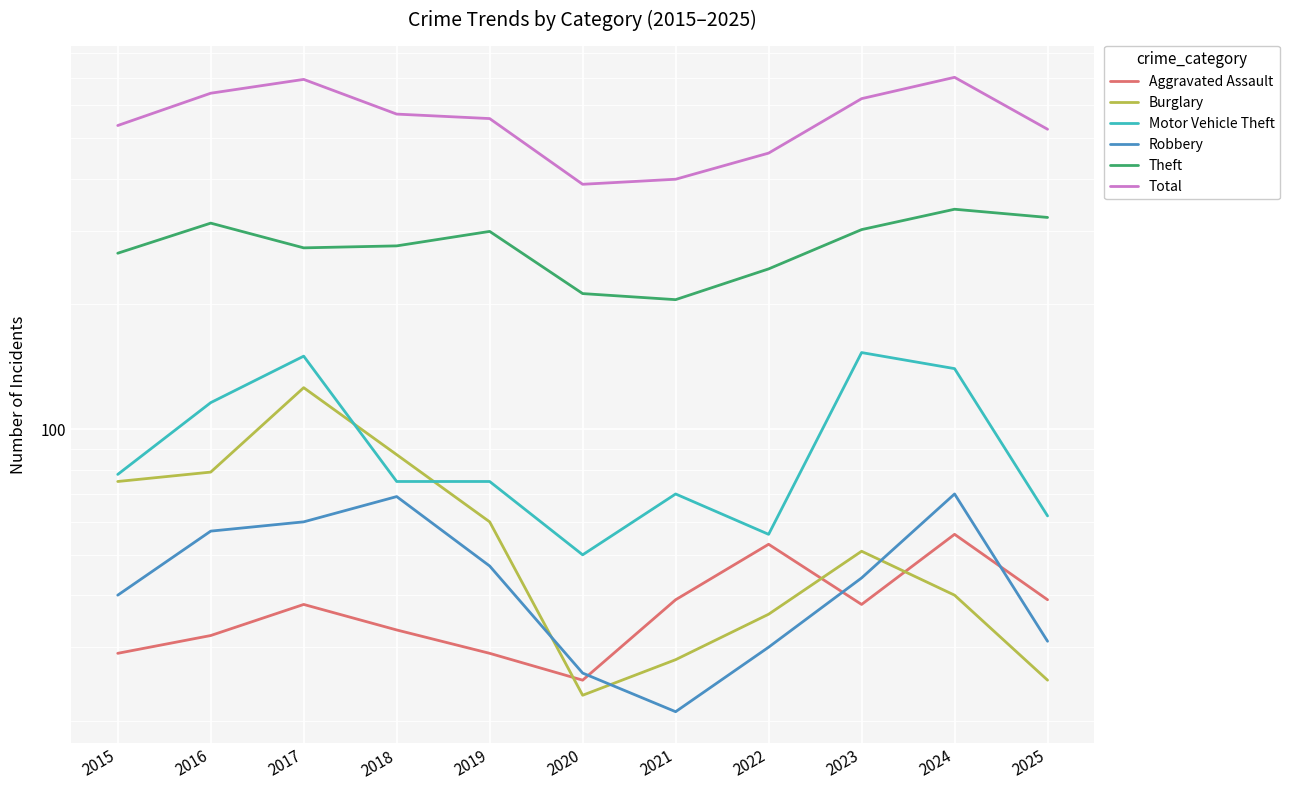

True or false: Robbery and Theft cross at least once.

False